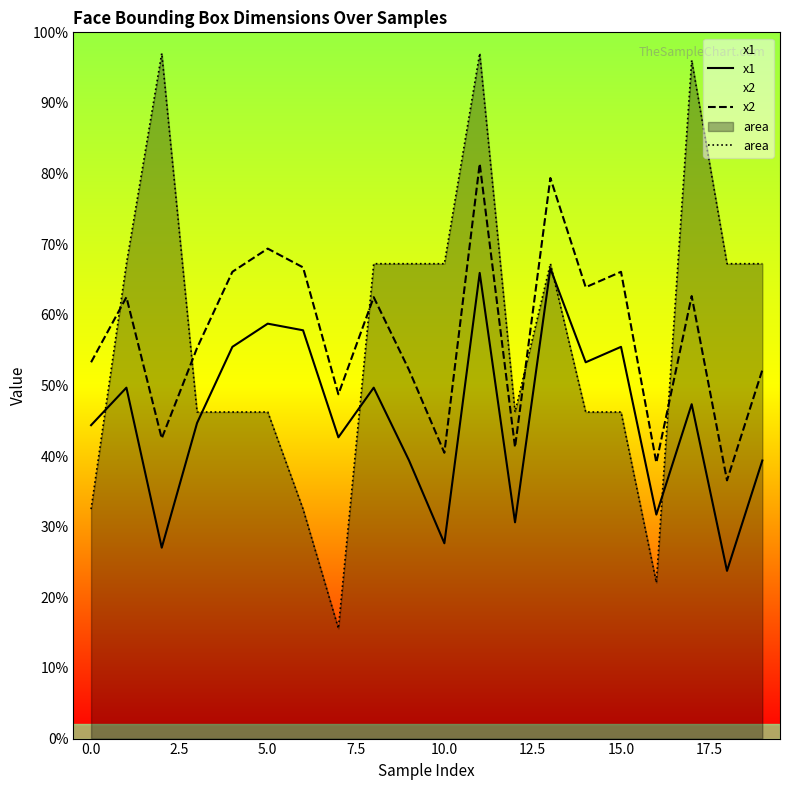

Rank the series by their maximum value, from highest to lowest.

area, x2, x1